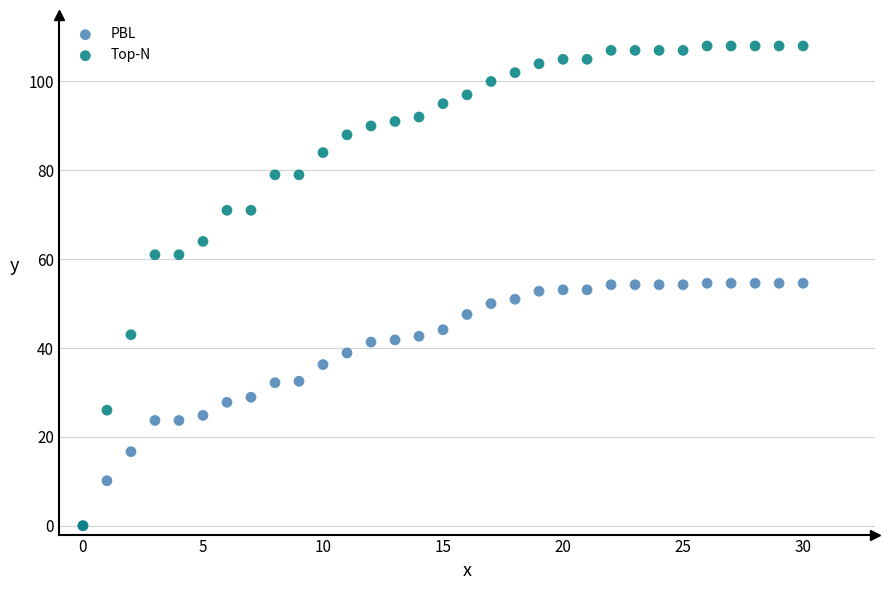

Which series contains the highest Y value?

Top-N